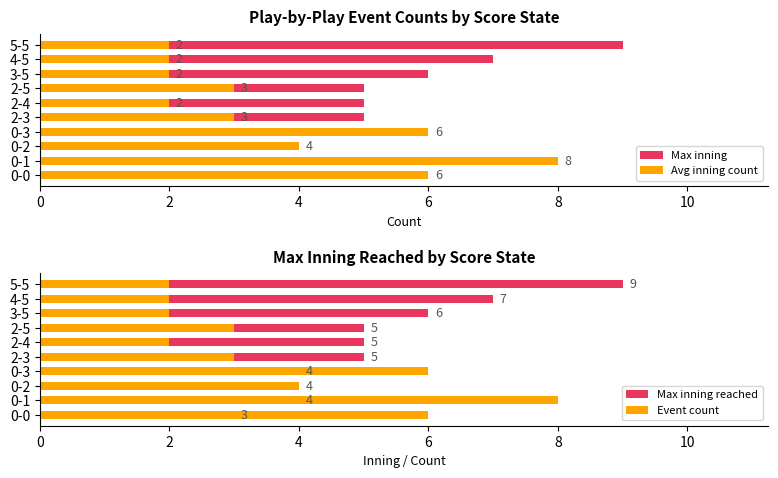

The Avg inning count series shows 9 at 0-0. True or false?

False